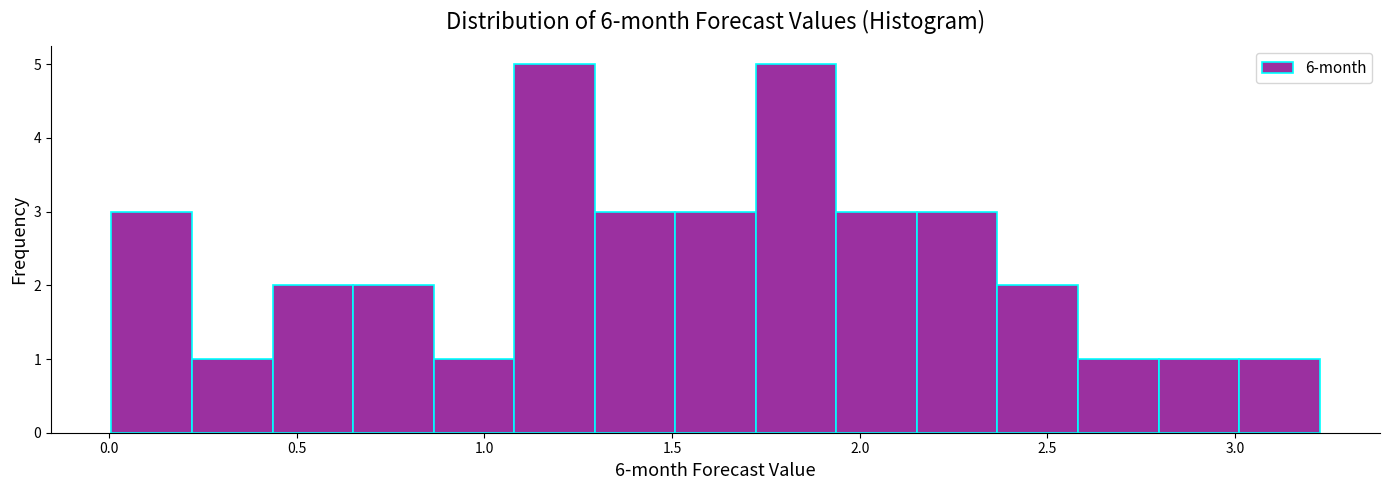

Reading left to right, list every bar in this chart as the range it spans on the x-axis followed by its height. Neither the bar edges nor the heights are printed on the chart, so give them approximately, as read against the axes.

0.00 to 0.20: 3
0.20 to 0.45: 1
0.45 to 0.65: 2
0.65 to 0.85: 2
0.85 to 1.10: 1
1.10 to 1.30: 5
1.30 to 1.50: 3
1.50 to 1.70: 3
1.70 to 1.95: 5
1.95 to 2.15: 3
2.15 to 2.35: 3
2.35 to 2.60: 2
2.60 to 2.80: 1
2.80 to 3.00: 1
3.00 to 3.25: 1